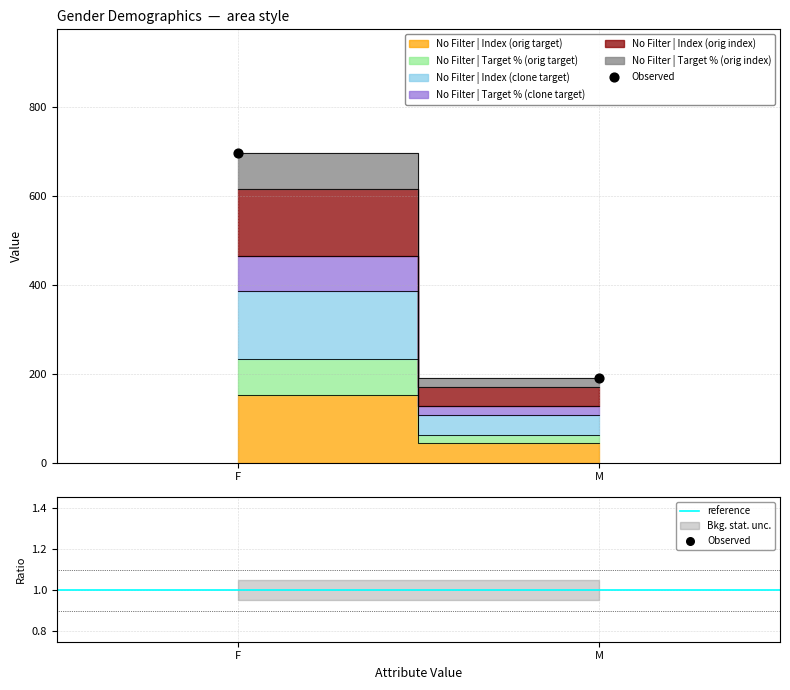

Is the value of Observed at M greater than the value of reference at M?

Yes